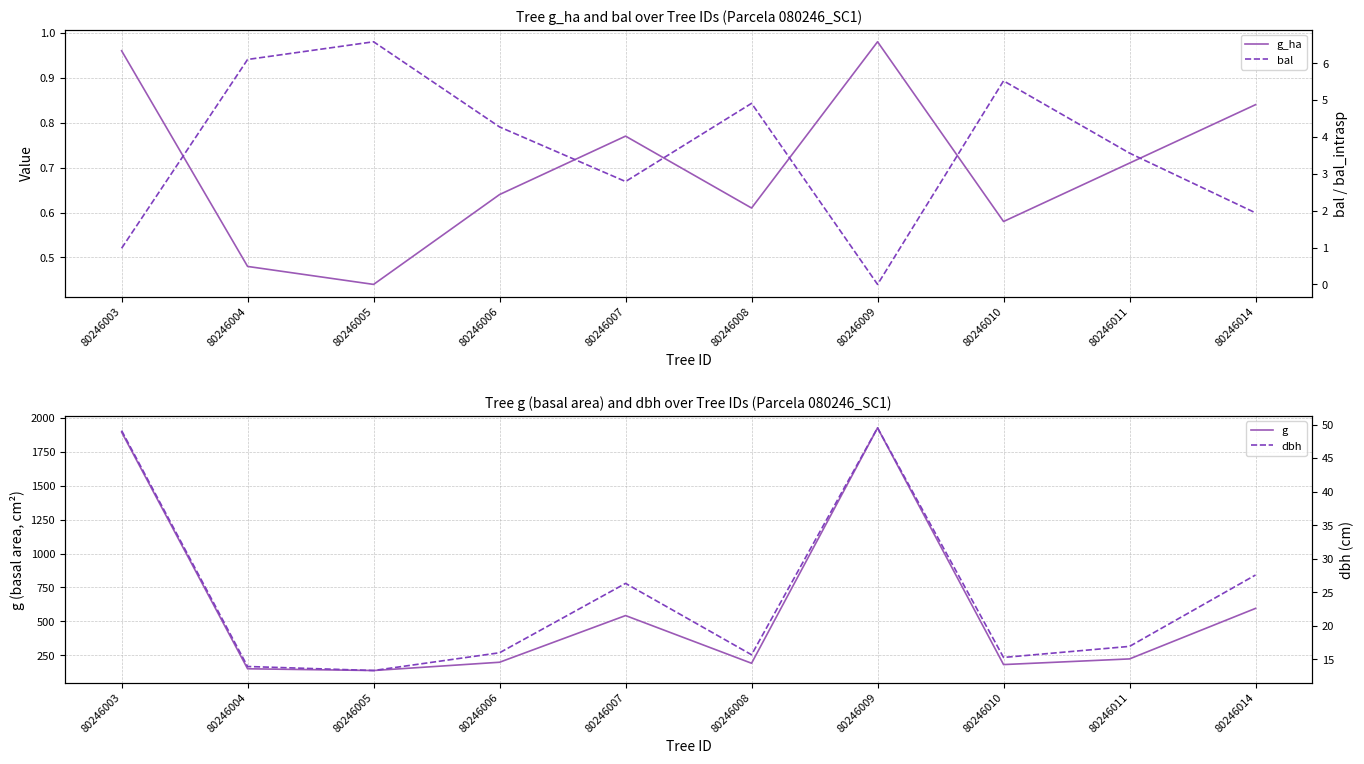

Count the number of categories in the chart.

10